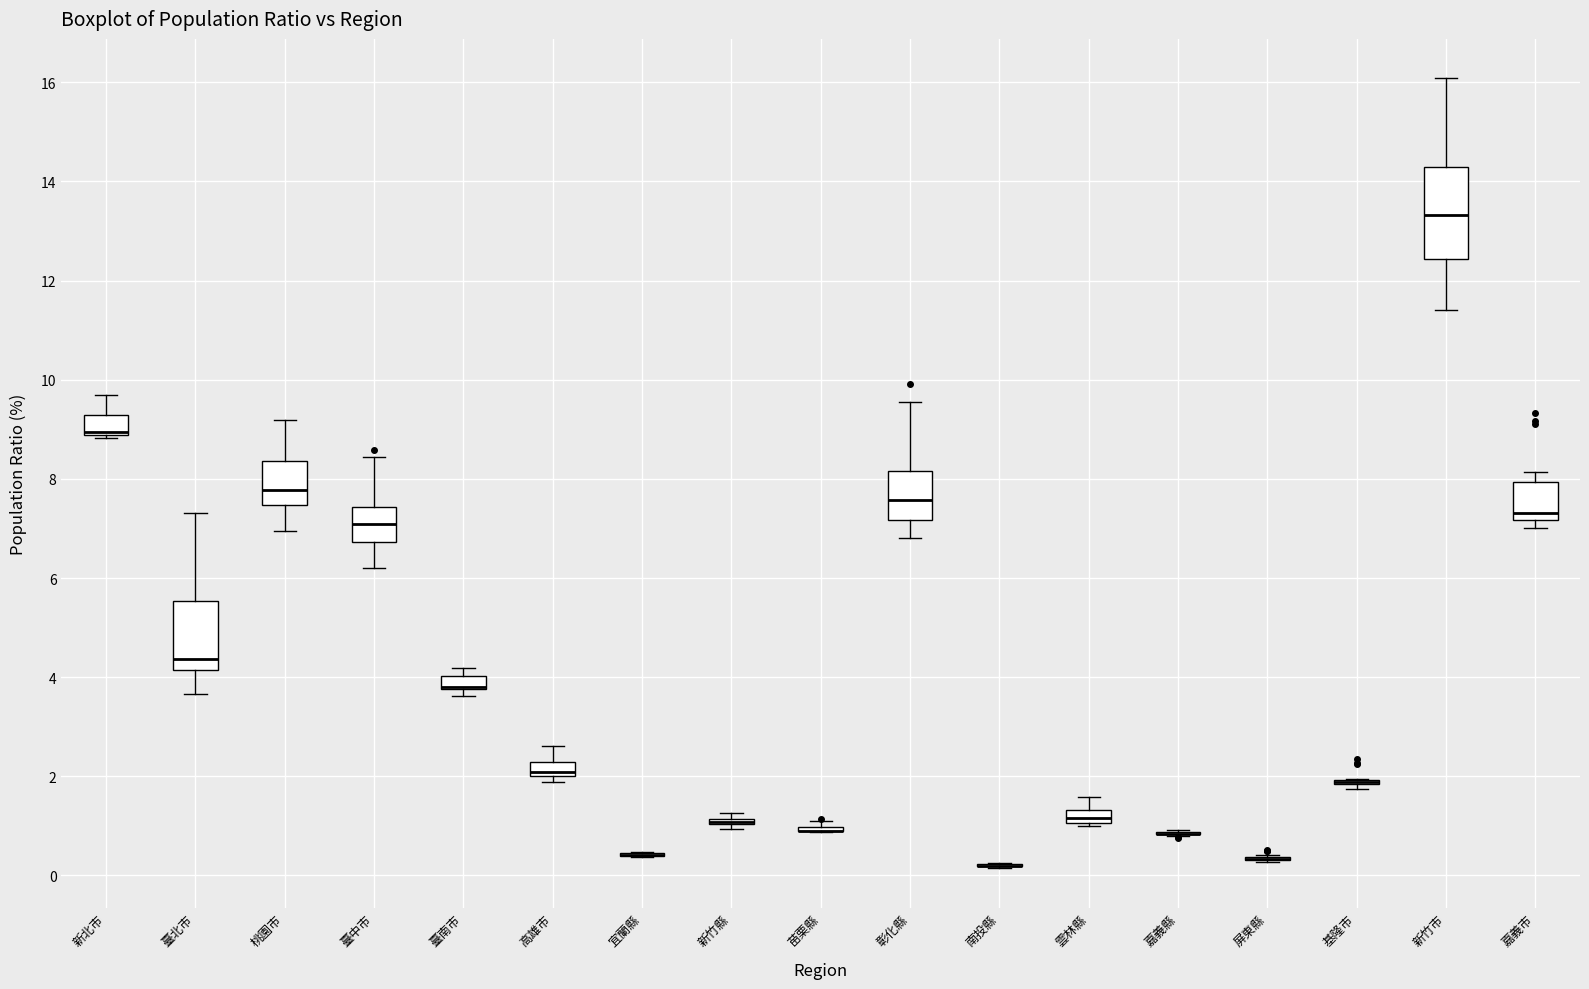

Comparing the boxes themselves (not the whiskers), which one is the tallest?

新竹市